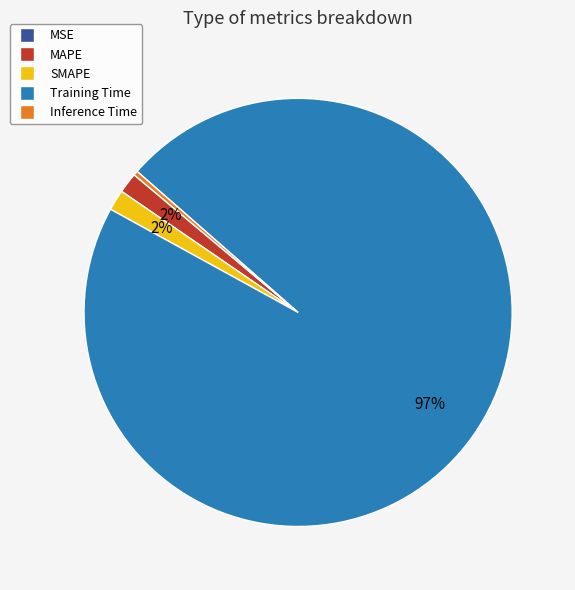

What is the majority slice?

Training Time